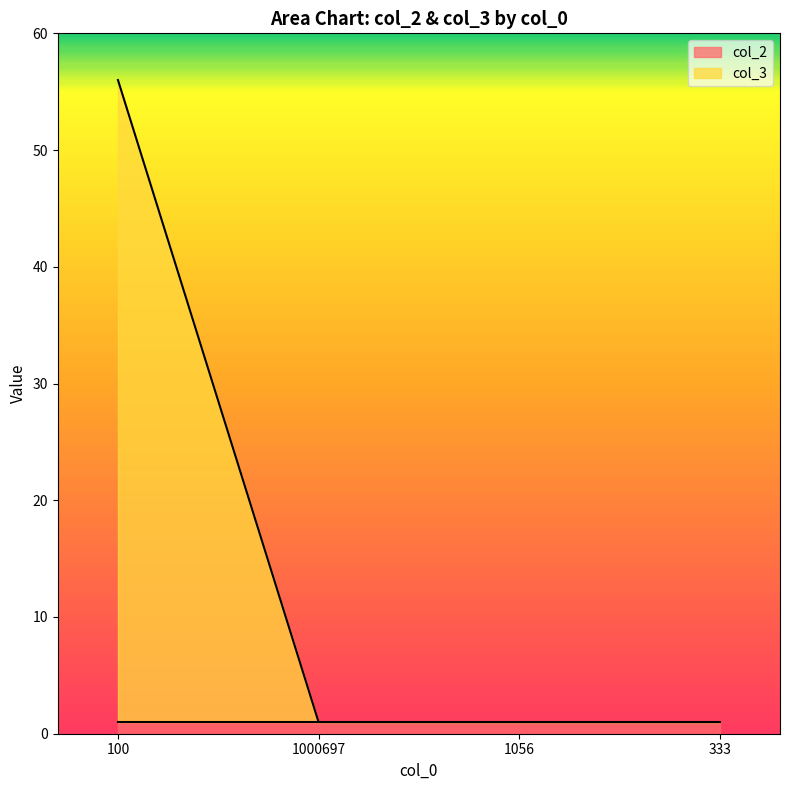

Which has a higher value, 1000697 or 1056?

1000697